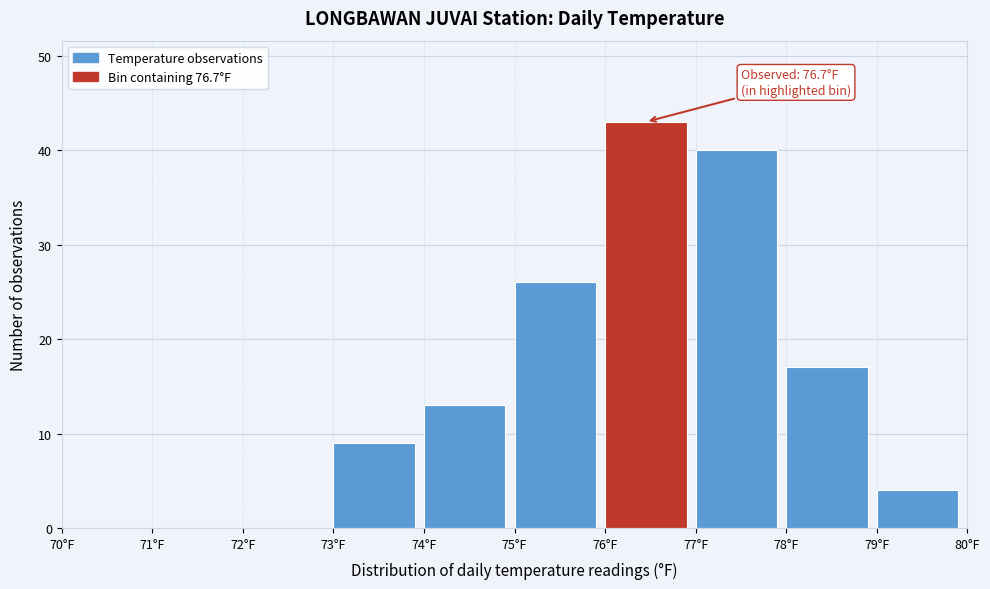

Which range on the x-axis has the tallest bar?

76 to 77